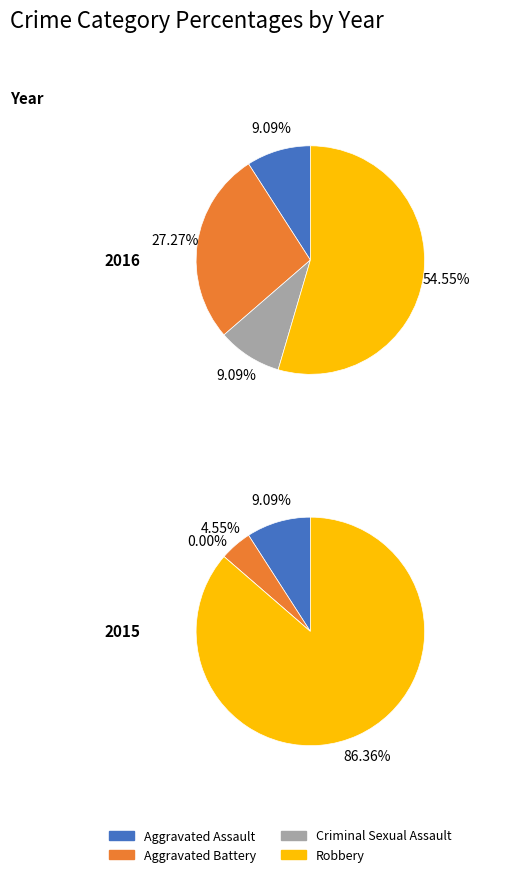

The 2 slice represents 9% of the pie. True or false?

True